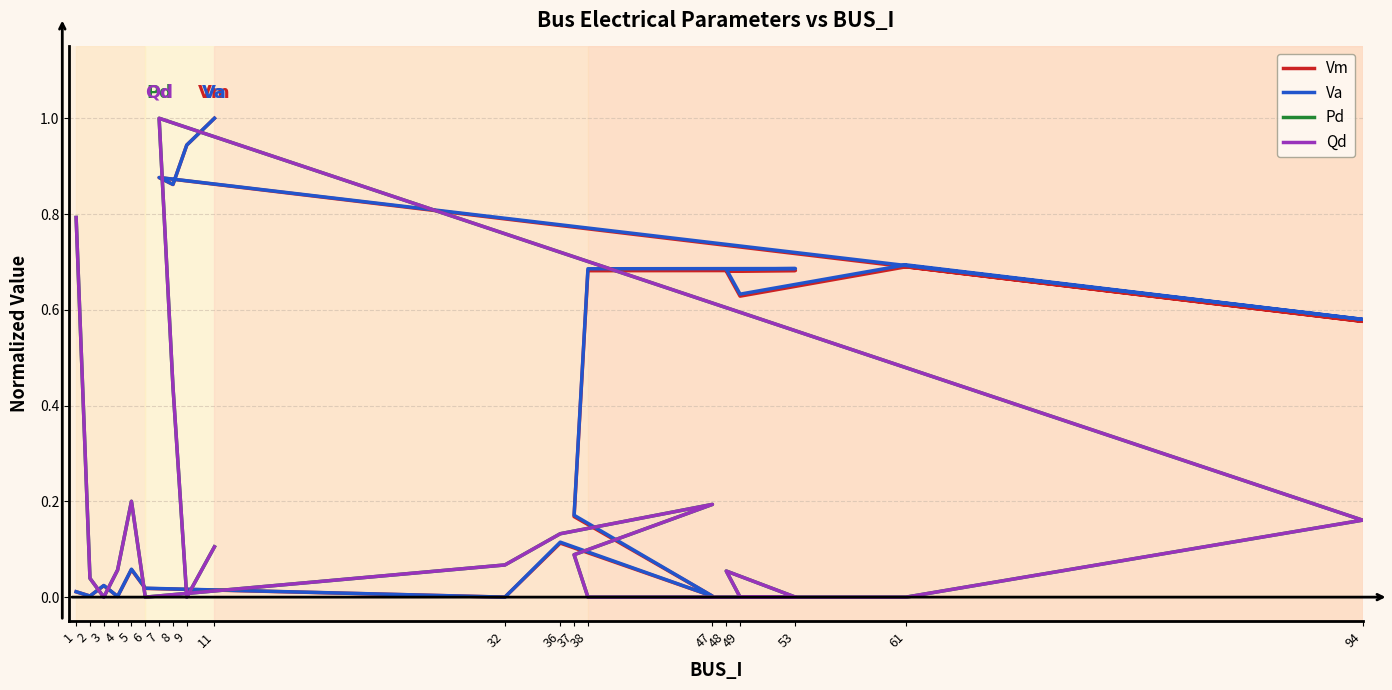

The value of Qd at 38 is 0.0. True or false?

True